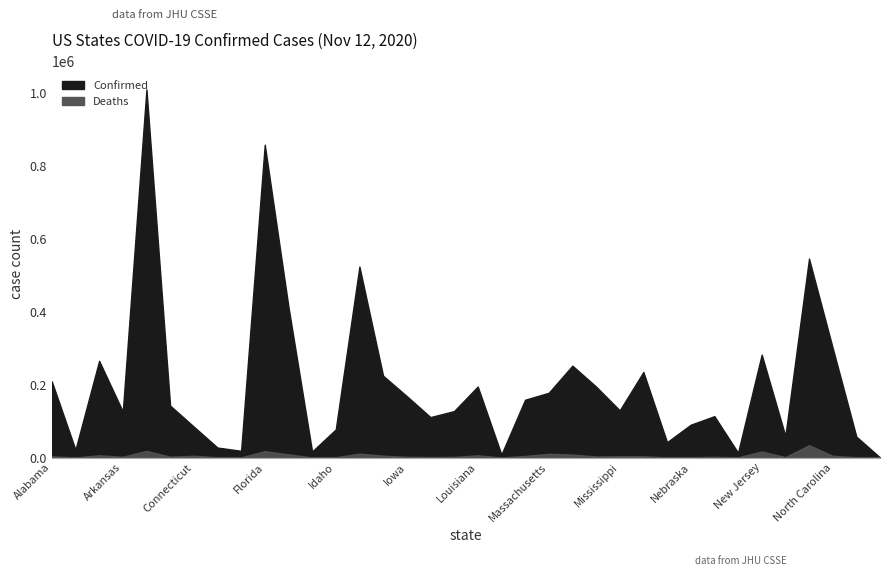

Between New Mexico and California, which is larger?

California